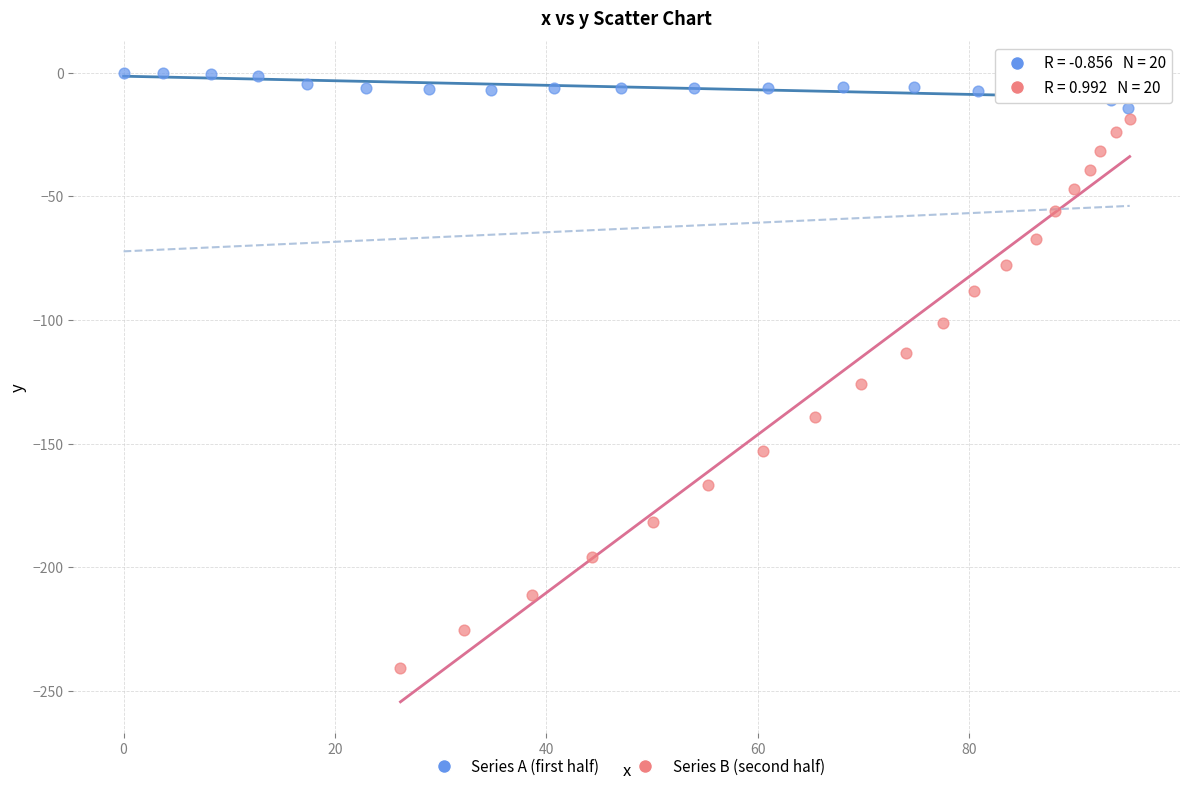

Which series reaches the minimum Y coordinate?

Series B (second half)